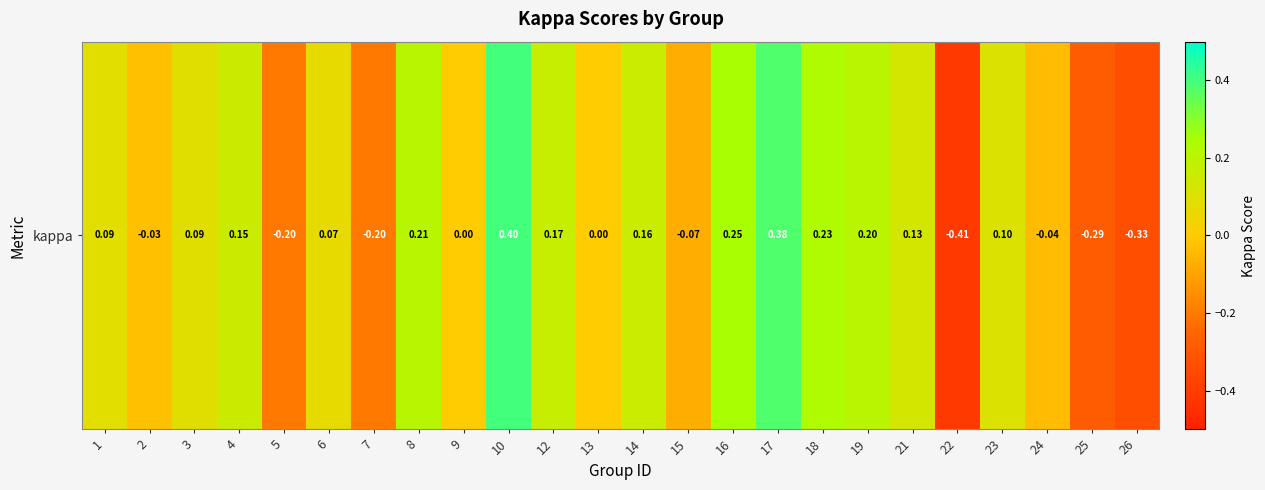

Which category has the highest value across all series?

10